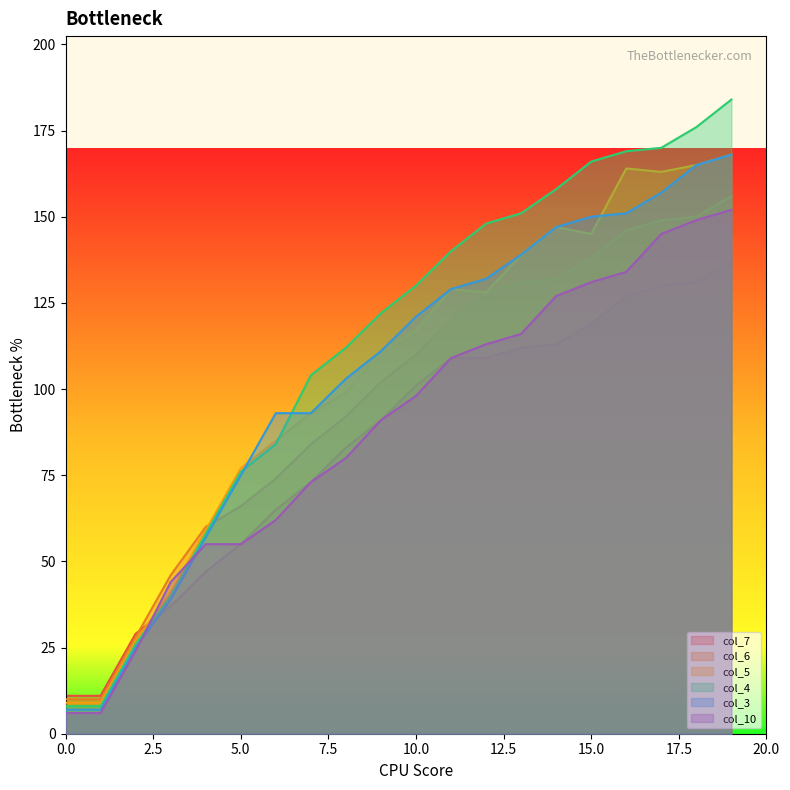

Does the chart have visible grid lines?

No